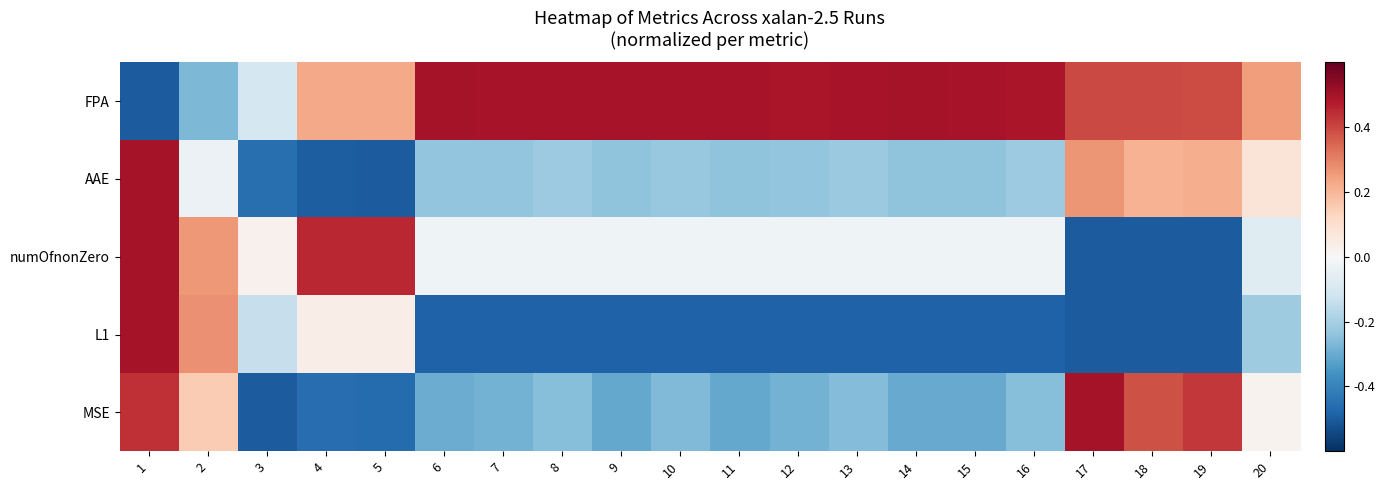

What is the smallest value displayed?

-0.5